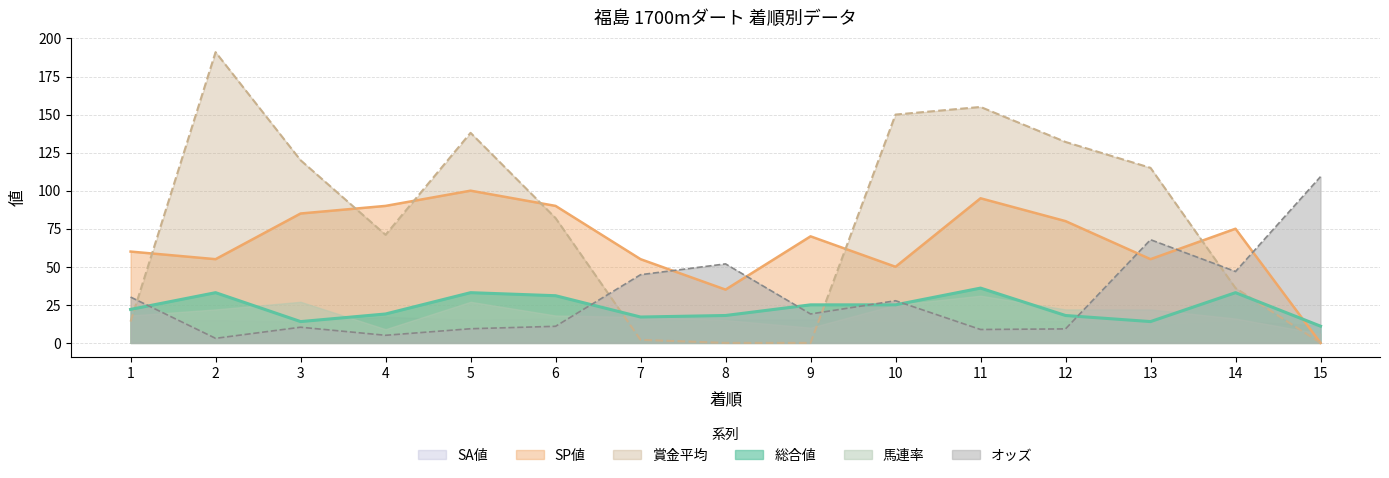

What is the total value across all series at 10?

291.2